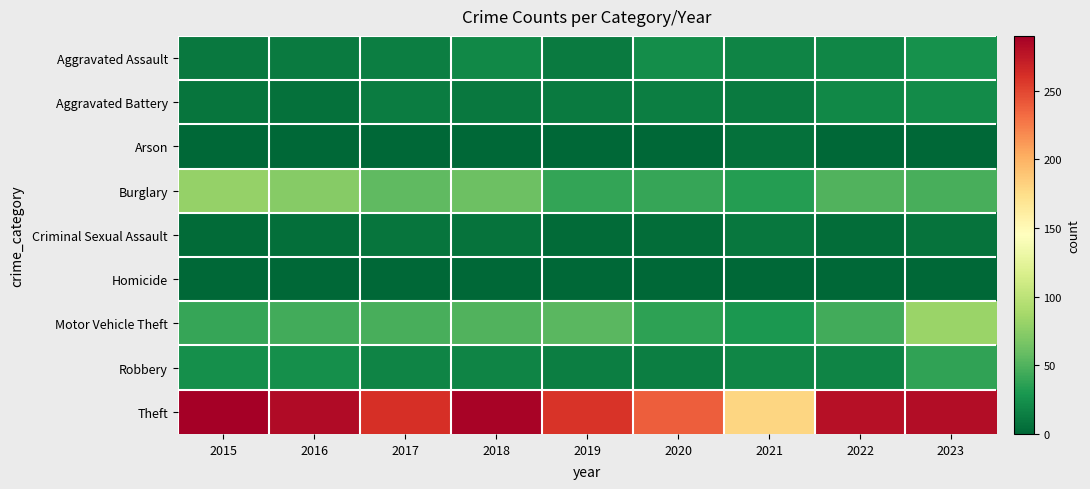

Which category has the lowest value across all series?

2016